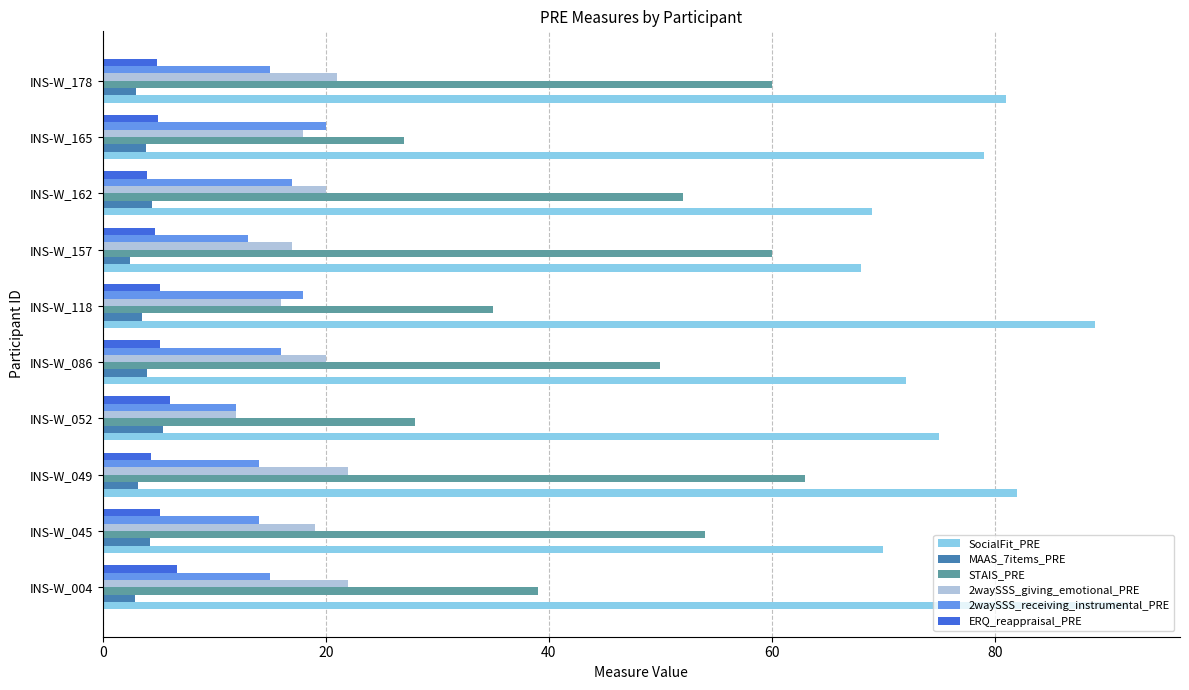

What is the approximate value of ERQ_reappraisal_PRE at INS-W_157?

4.7